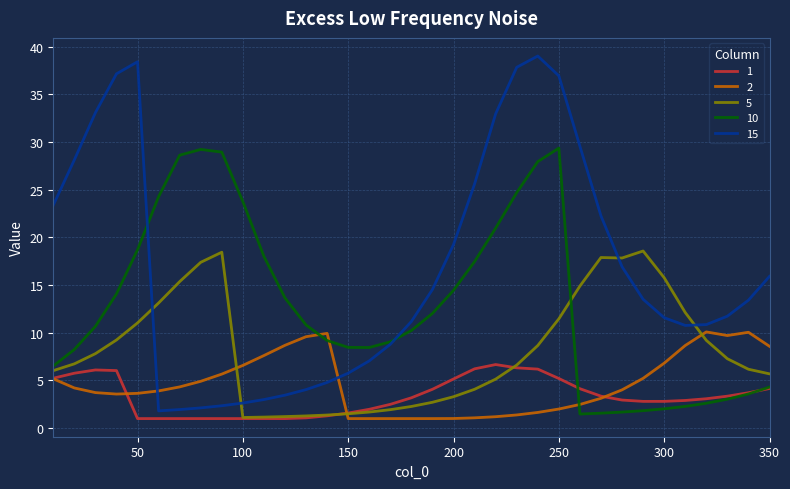

Rank the series by their maximum value, from highest to lowest.

15, 10, 5, 2, 1